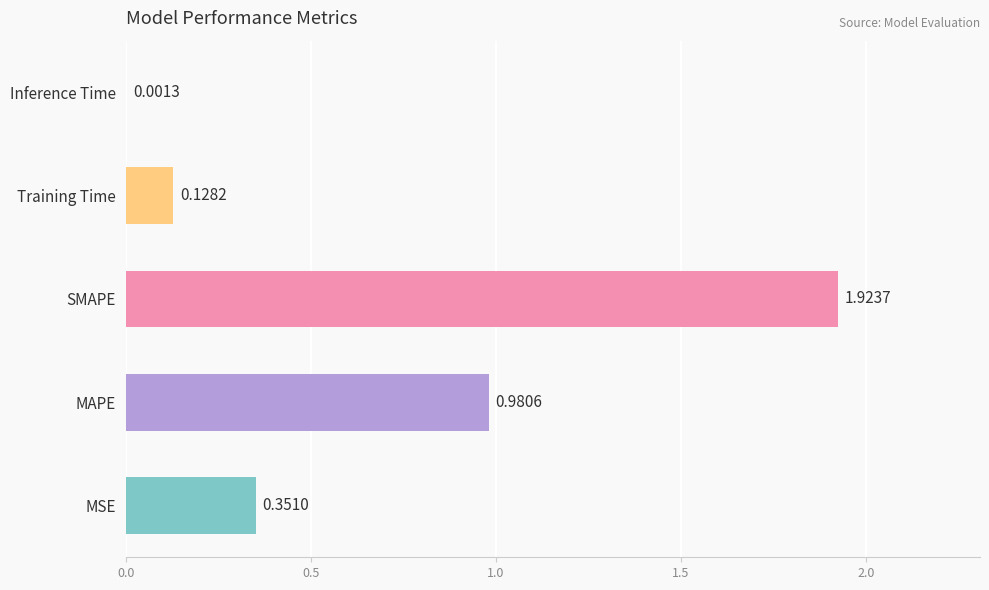

At which category does the chart reach its peak across all series?

SMAPE